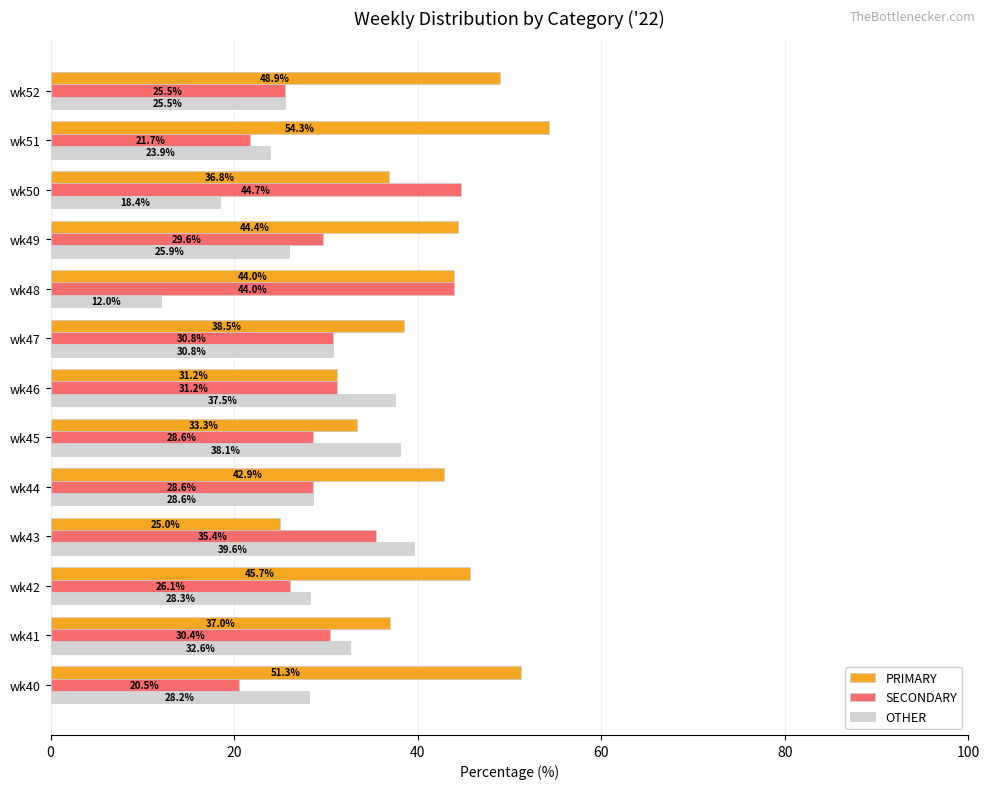

What is the difference between the highest and lowest values at wk43?

14.6